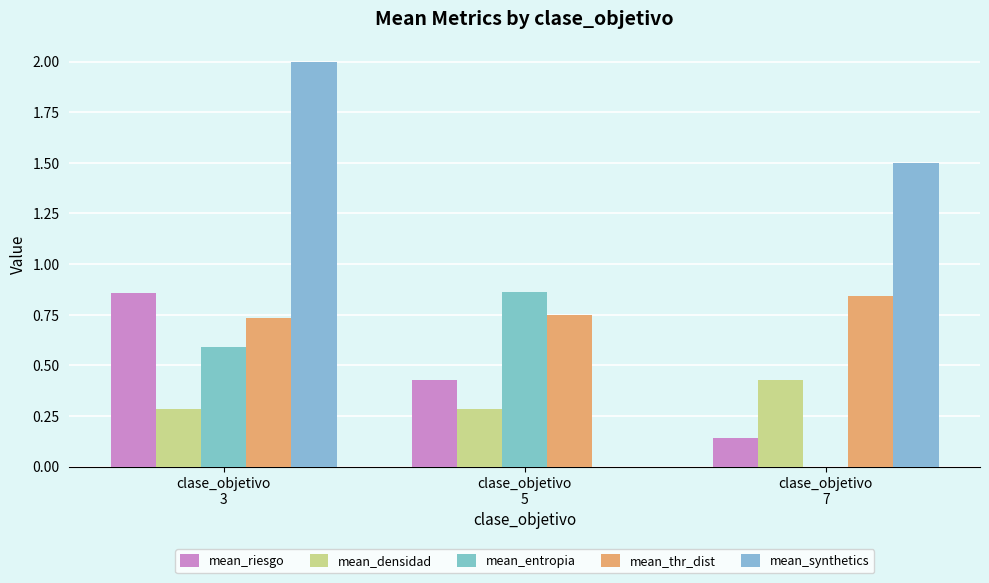

List the labels in order of mean_densidad value, smallest first.

clase_objetivo
3, clase_objetivo
5, clase_objetivo
7